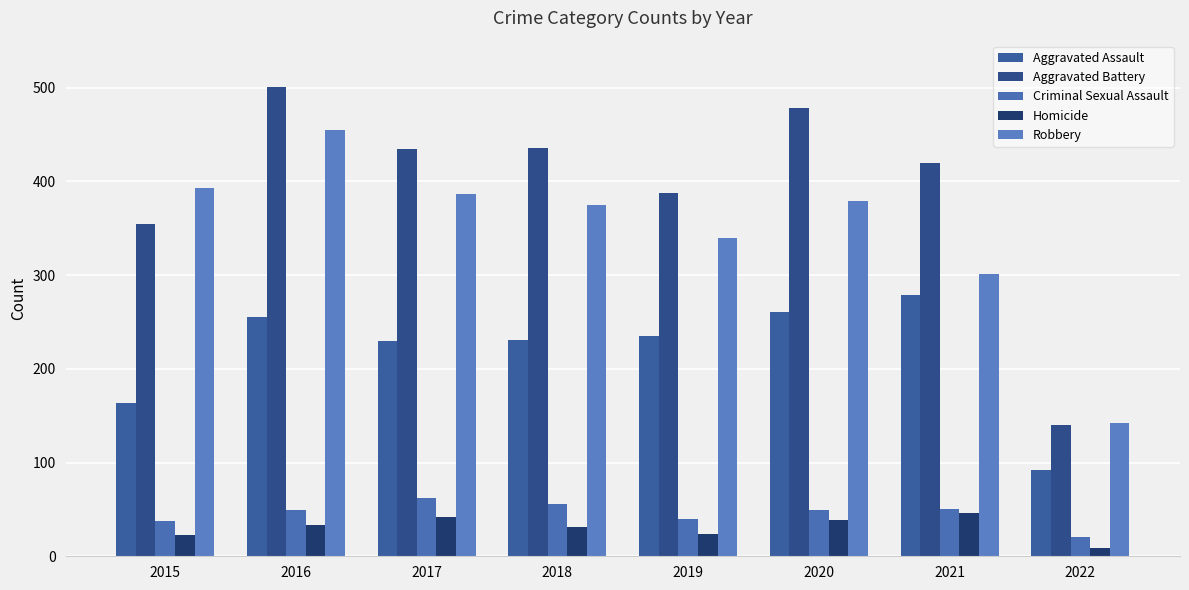

Is it true that Homicide equals 24 at 2019?

True